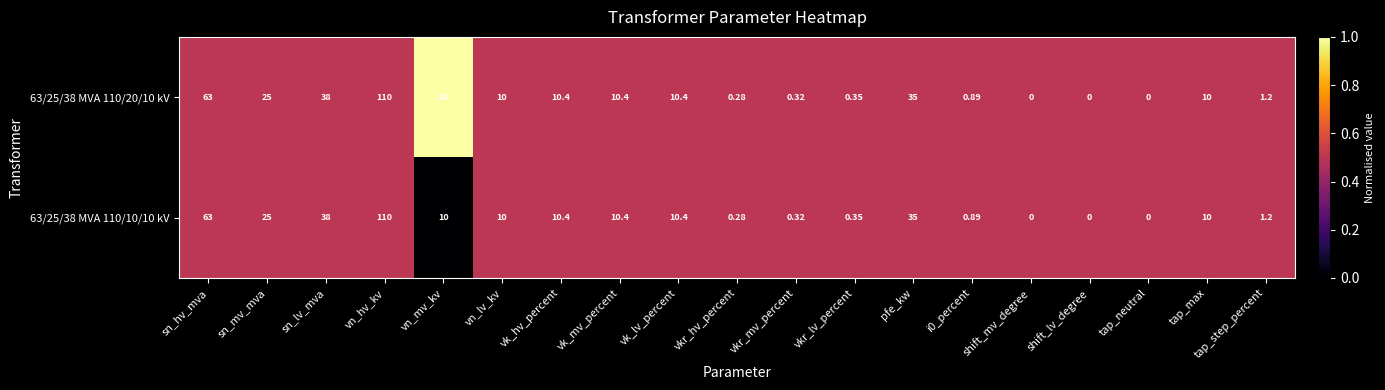

At which label does 63/25/38 MVA 110/10/10 kV first exceed 10?

sn_hv_mva